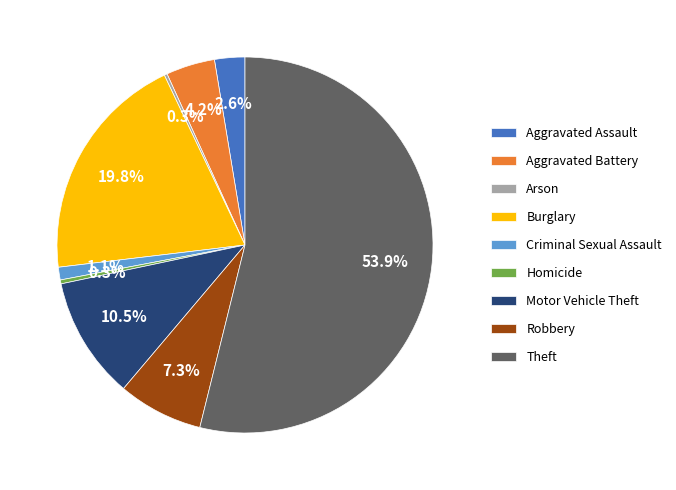

Do Theft and Aggravated Battery together represent more than half of the pie?

Yes